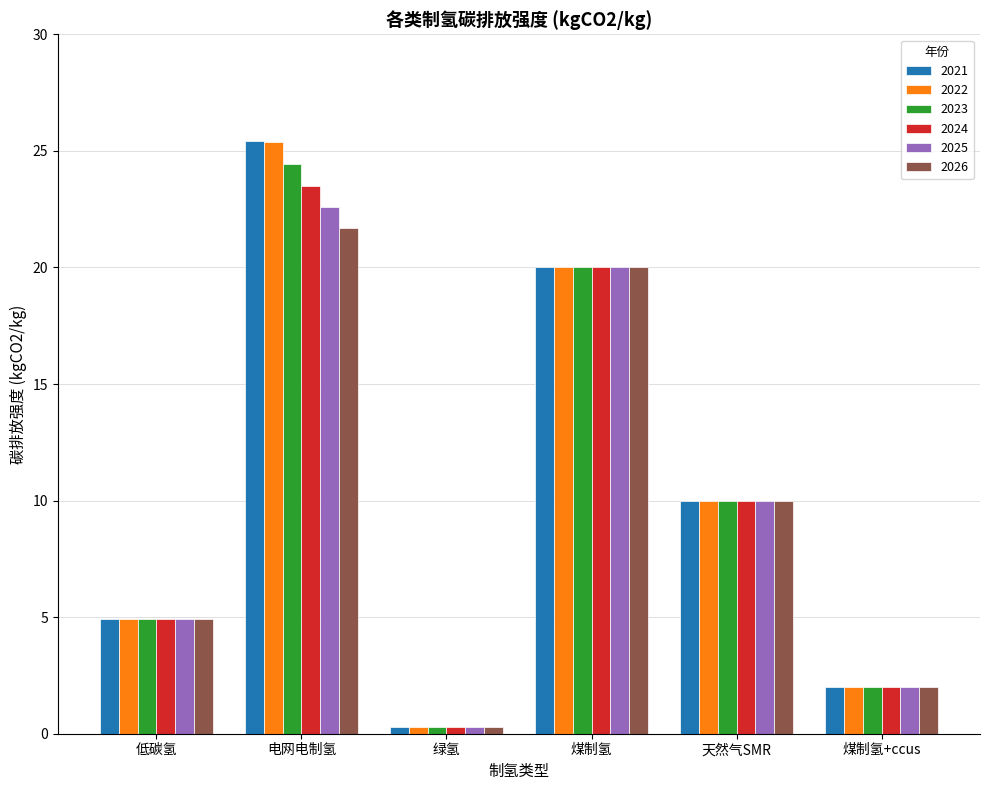

What is the total value across all series at 煤制氢?

120.0